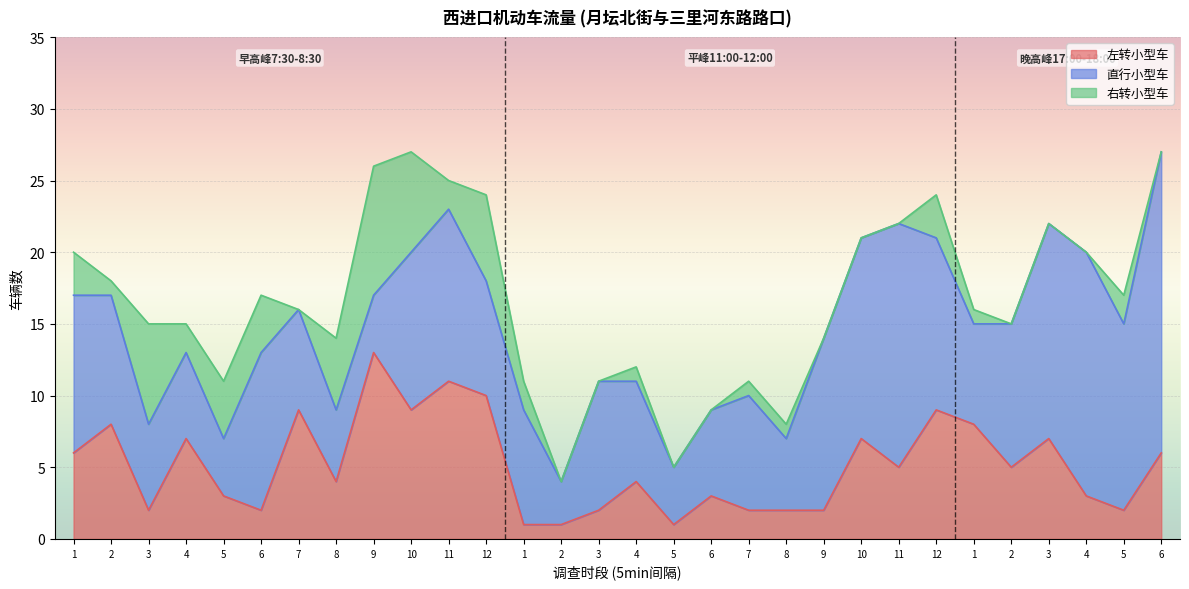

What is the difference between the maximum and second lowest values in the 左转小型车 series?

12